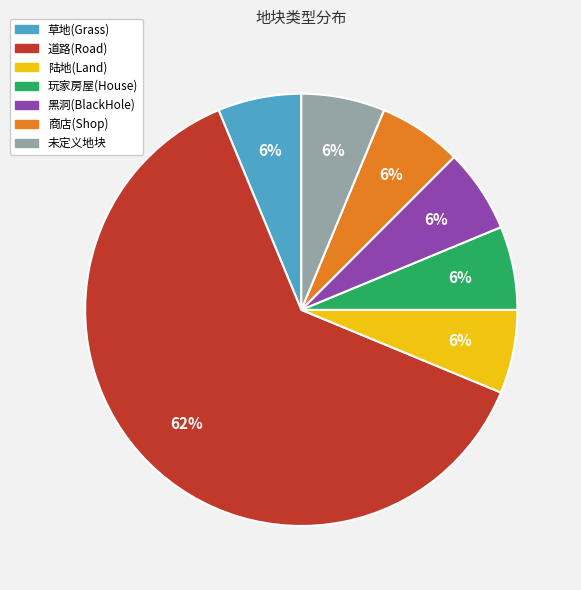

What is the largest slice in the pie chart?

道路(Road)